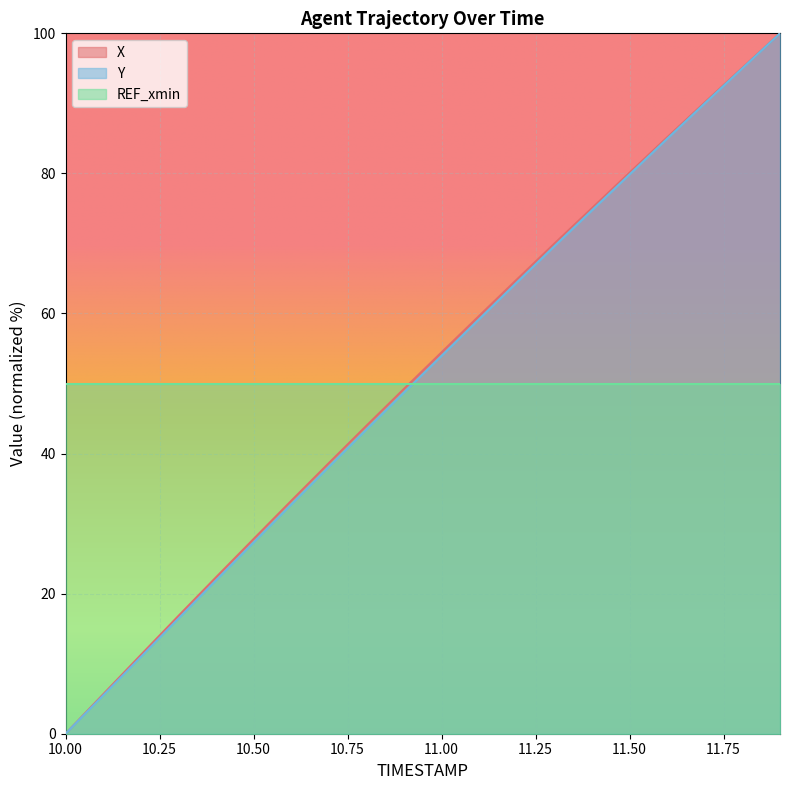

What is the difference between the highest and lowest values at 11.00?

4.5